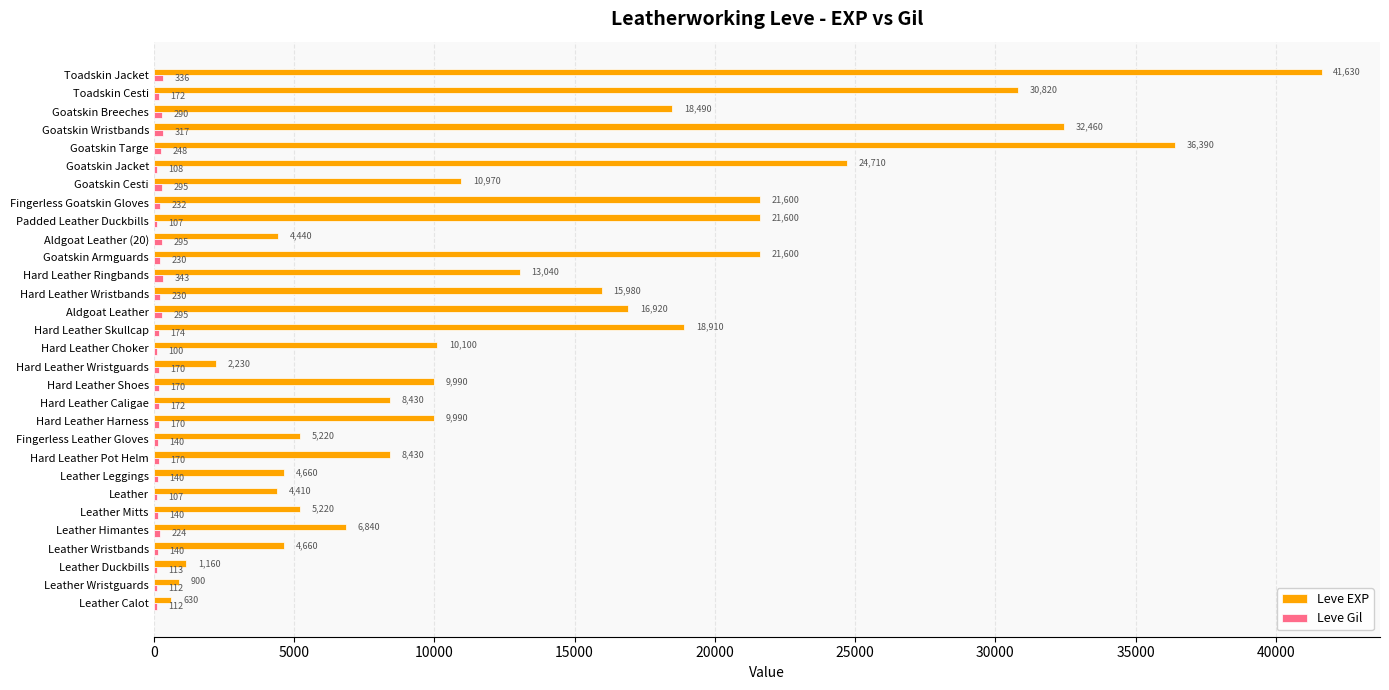

What is the sum of all Leve EXP values?

412430